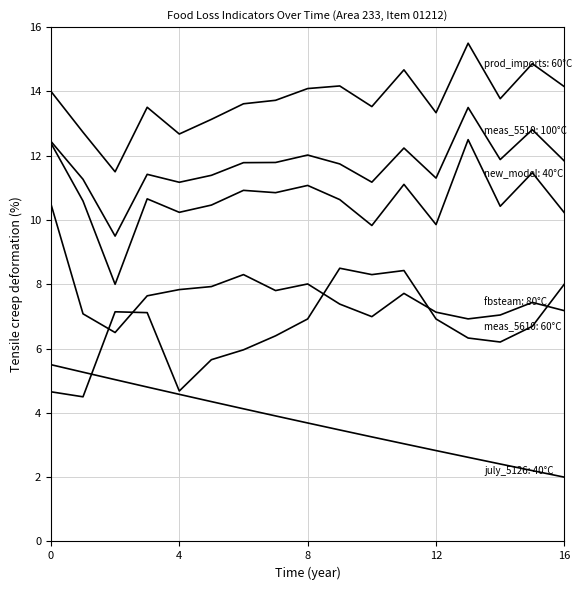

True or false: July_5126_value has a value of 1.9 at 12.

False